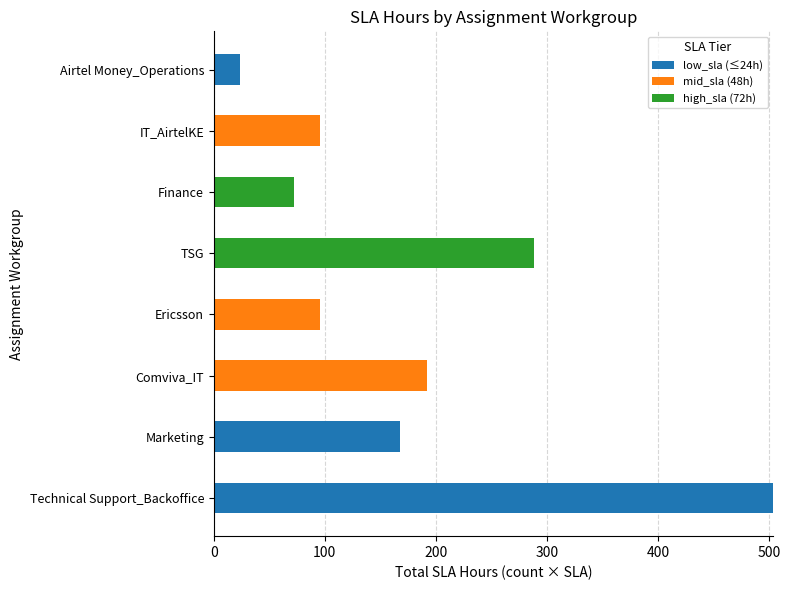

At which category is the sum across all series the highest?

Technical Support_Backoffice